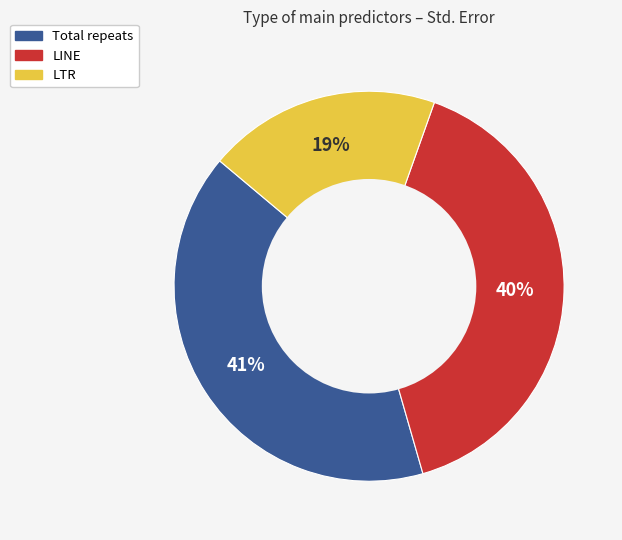

To the nearest percent, what is the average slice percentage?

33%